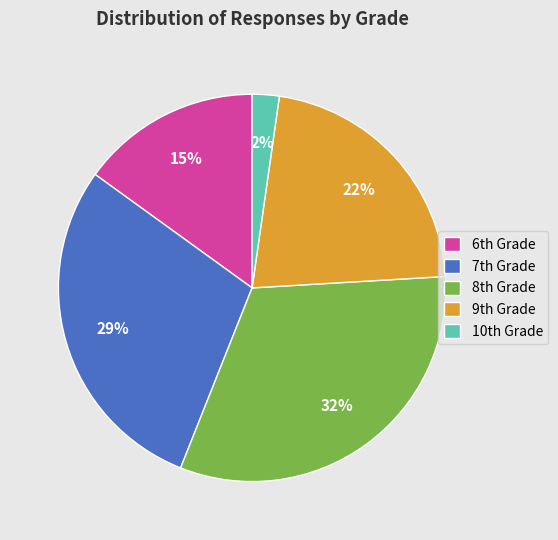

What is the smallest slice in the pie chart?

10th Grade